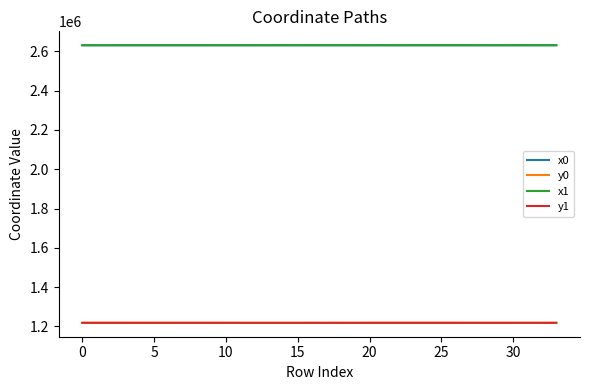

What are all the series names shown in the legend?

x0, y0, x1, y1